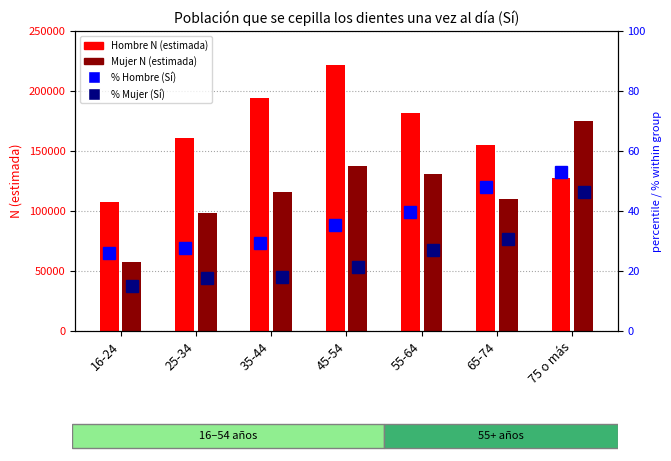

Is the value of % Hombre (Sí) at 45-54 greater than the value of % Mujer (Sí) at 65-74?

Yes